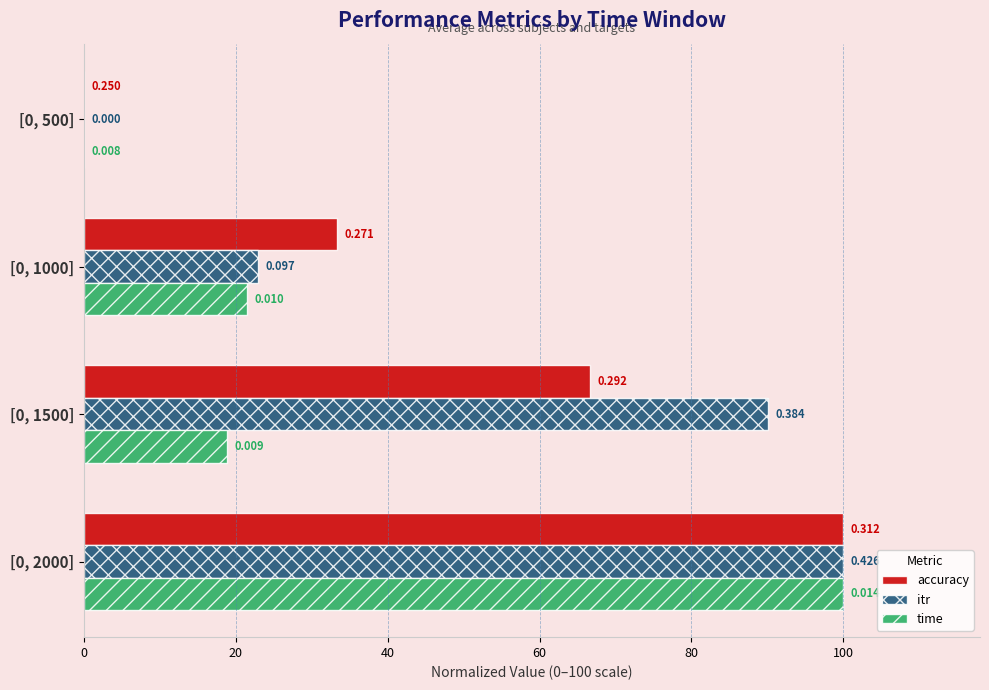

What are all the series names shown in the legend?

accuracy, itr, time